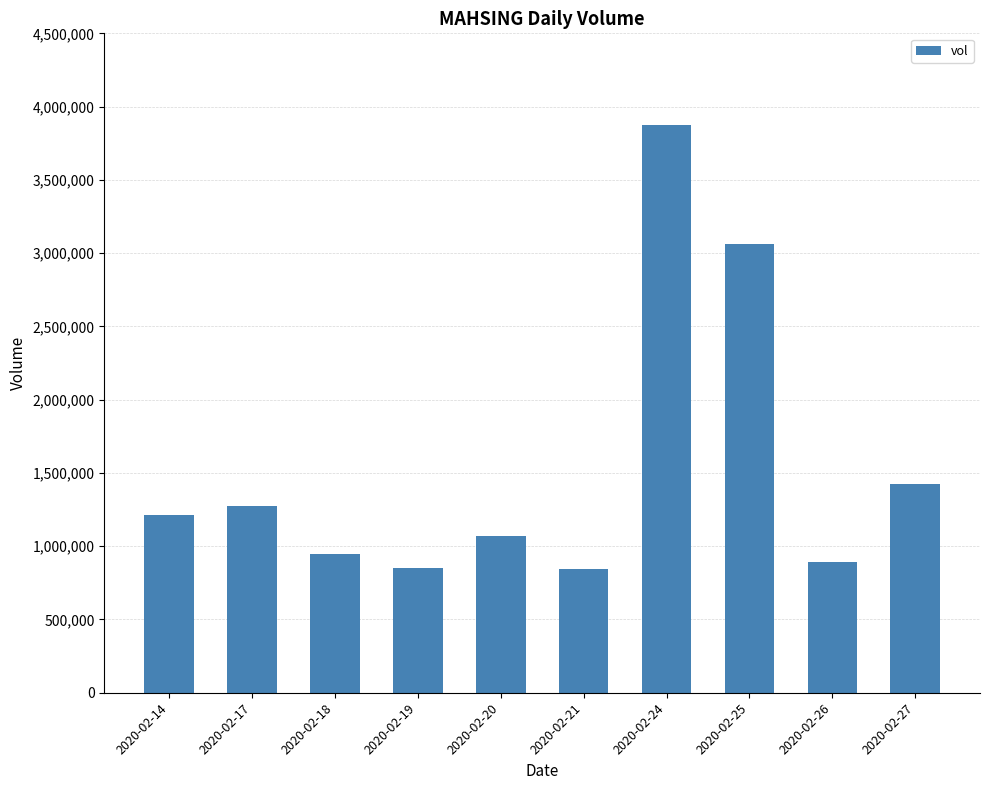

What is the maximum value shown in the chart?

3876900